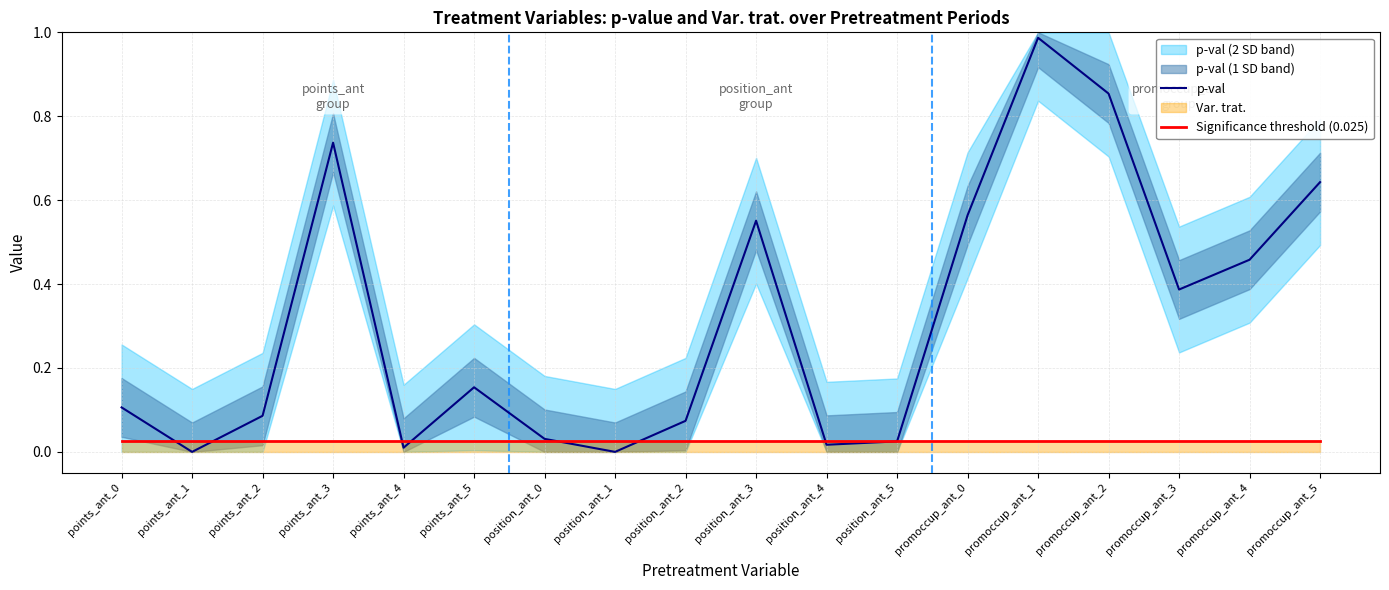

Is the value of p-val at points_ant_2 greater than the value of Significance threshold (0.025) at position_ant_2?

Yes